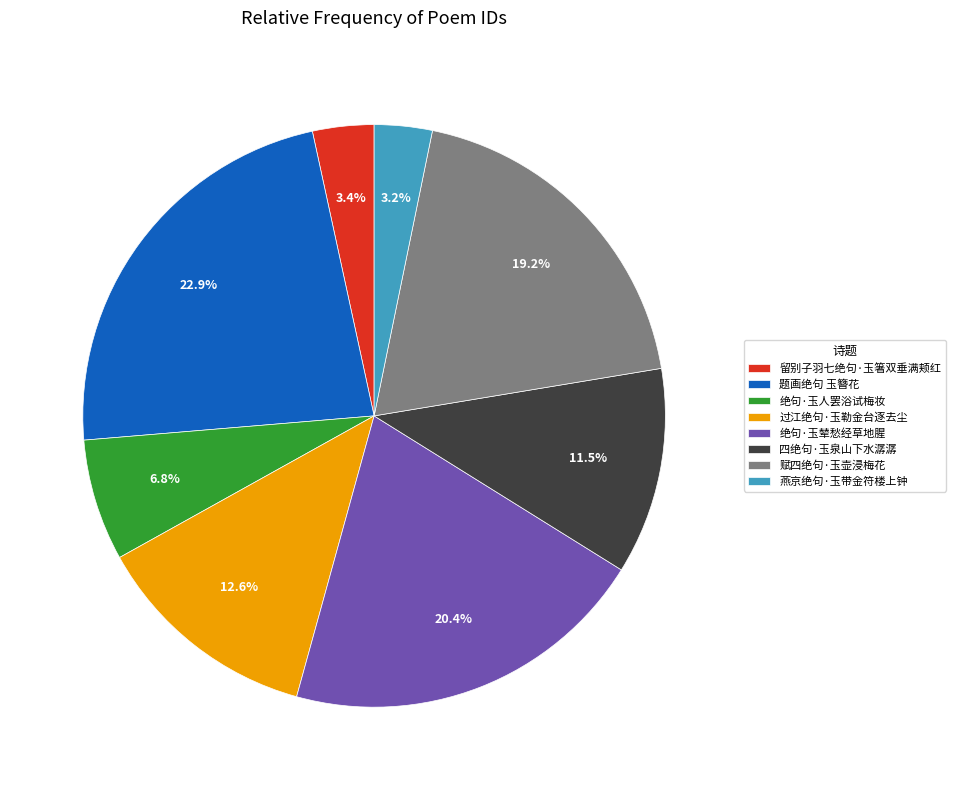

Which slice is the largest?

题画绝句 玉簪花